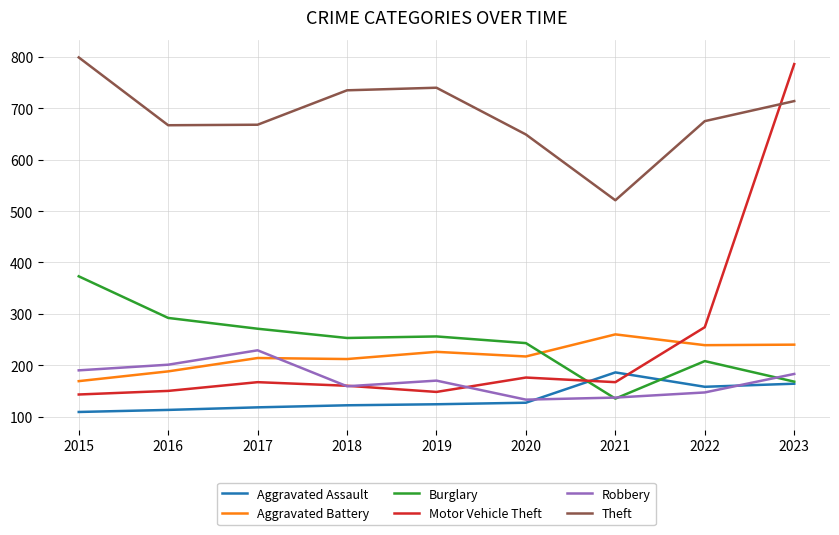

What is the average value of the Motor Vehicle Theft series?

241